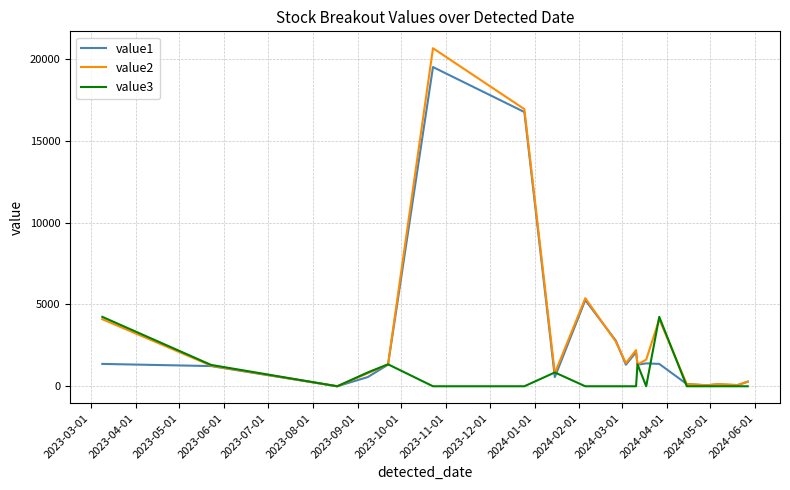

Which series has the largest range (max minus min)?

value2